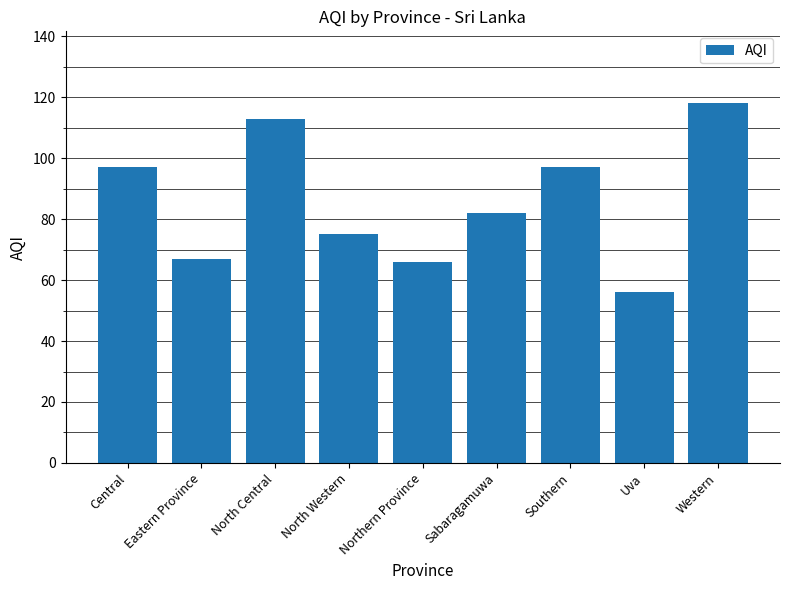

What is the ratio of the value at Sabaragamuwa to the value at Western?

0.7